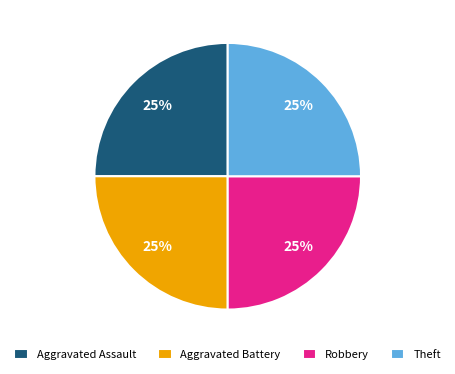

Is Aggravated Assault the majority of the pie?

No